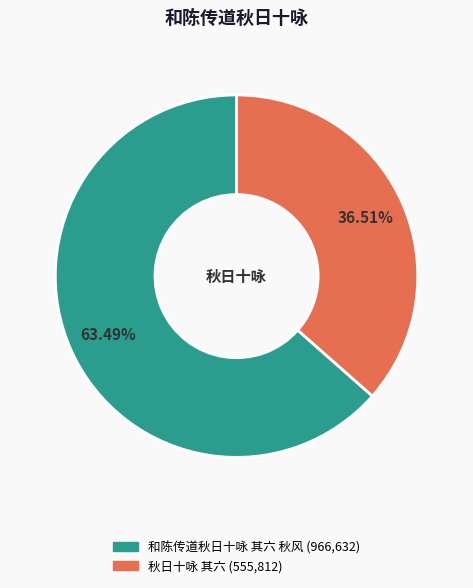

What is the total percentage of 和陈传道秋日十咏 其六 秋风 and 秋日十咏 其六?

100.0%